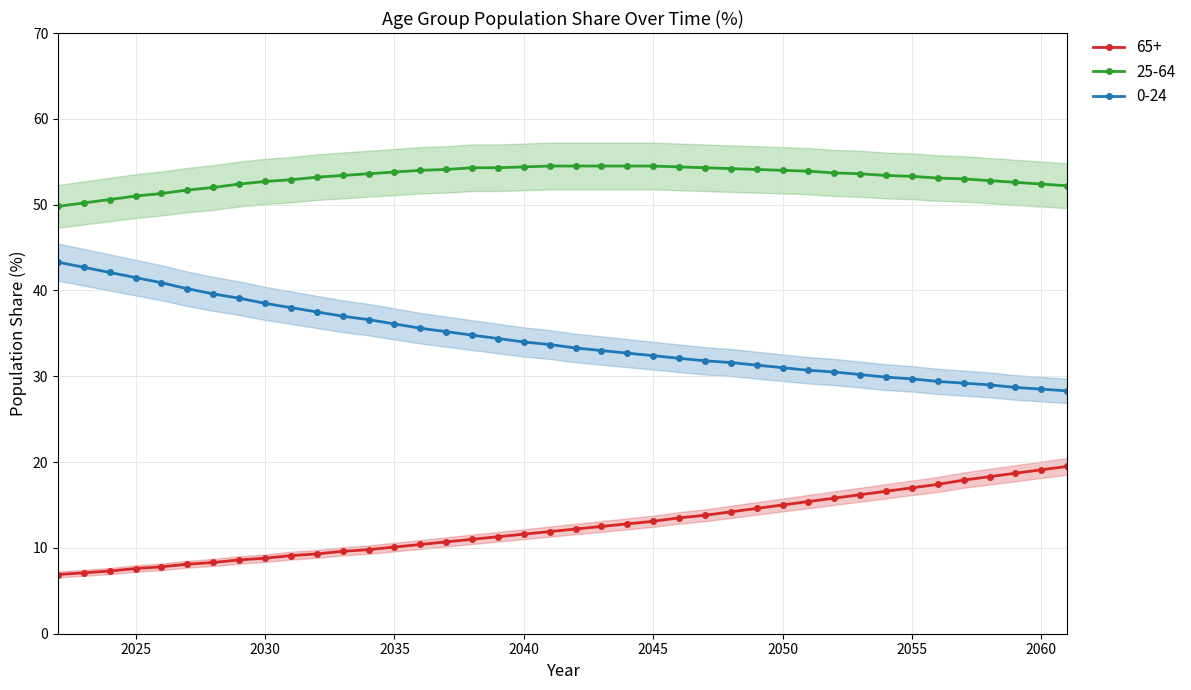

Is it true that 65+ equals 4.8 at 2046?

False